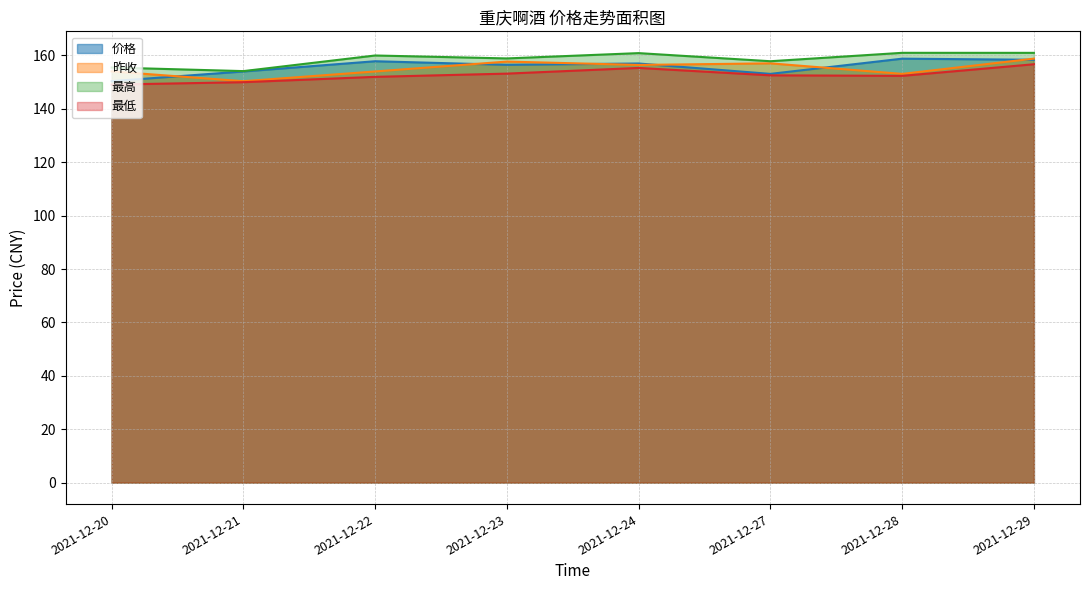

What are all the series names shown in the legend?

价格, 昨收, 最高, 最低